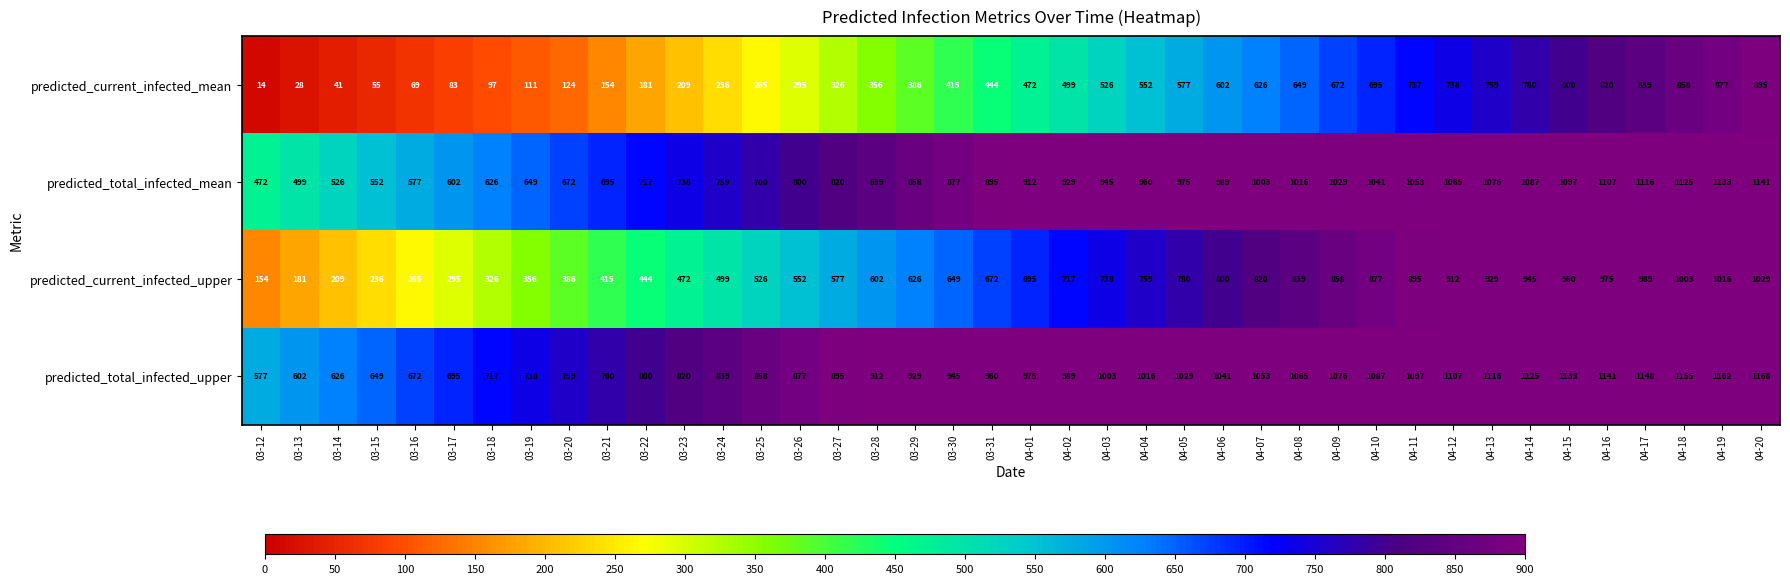

What is the average value of the predicted_total_infected_upper series?

933